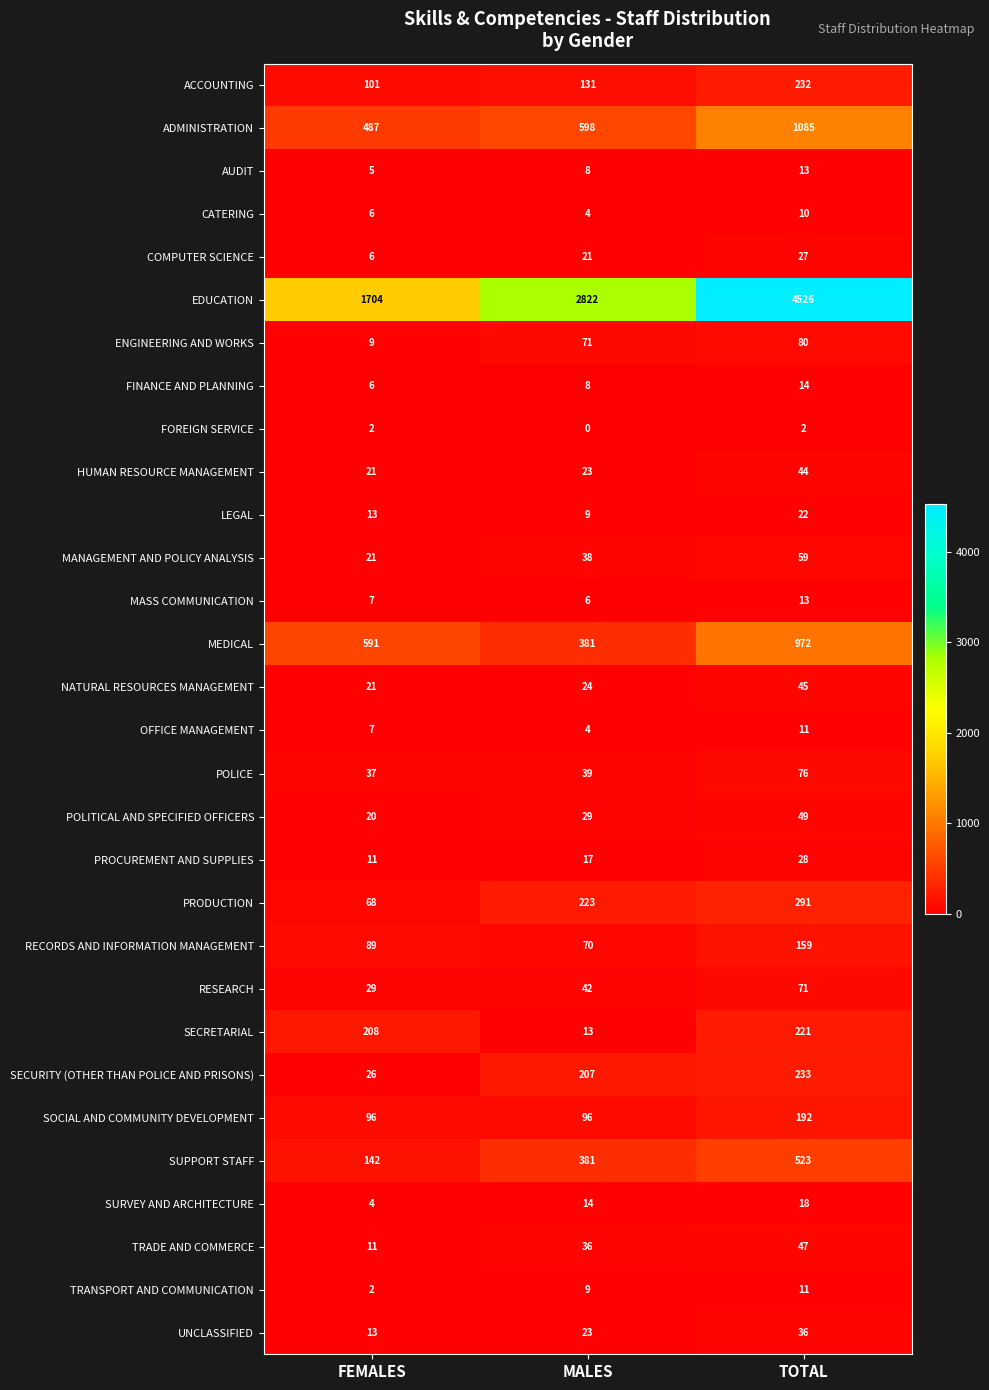

How many data points does each series have?

3